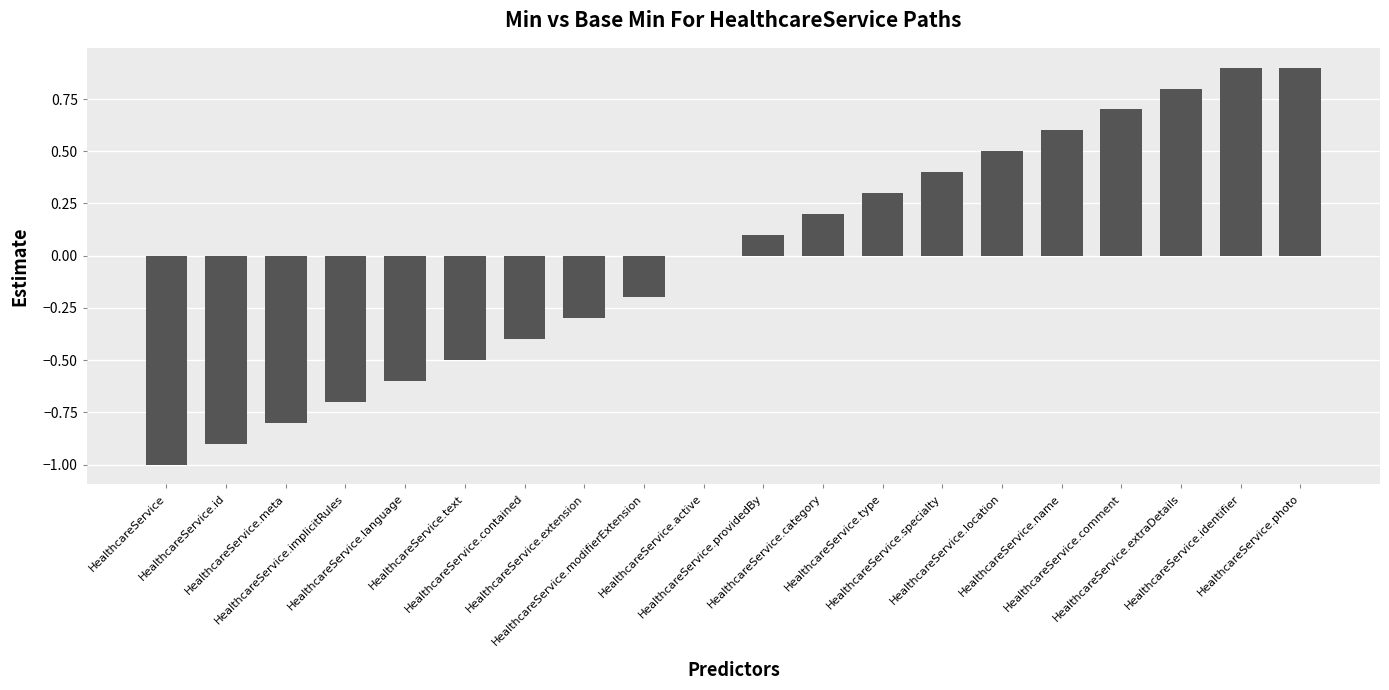

Is it true that the value at HealthcareService.active is -1.2?

False